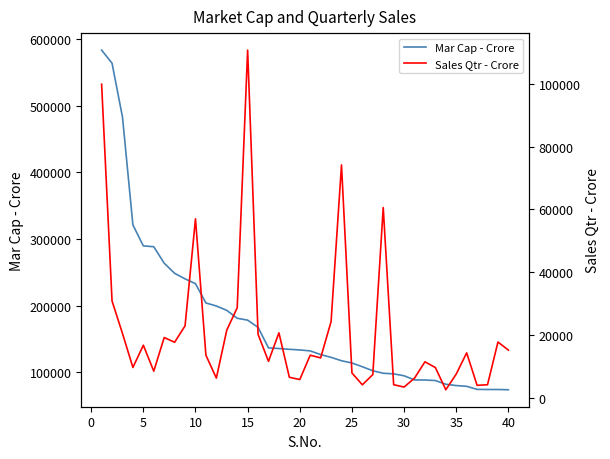

What are all the series names shown in the legend?

Mar Cap - Crore, Sales Qtr - Crore